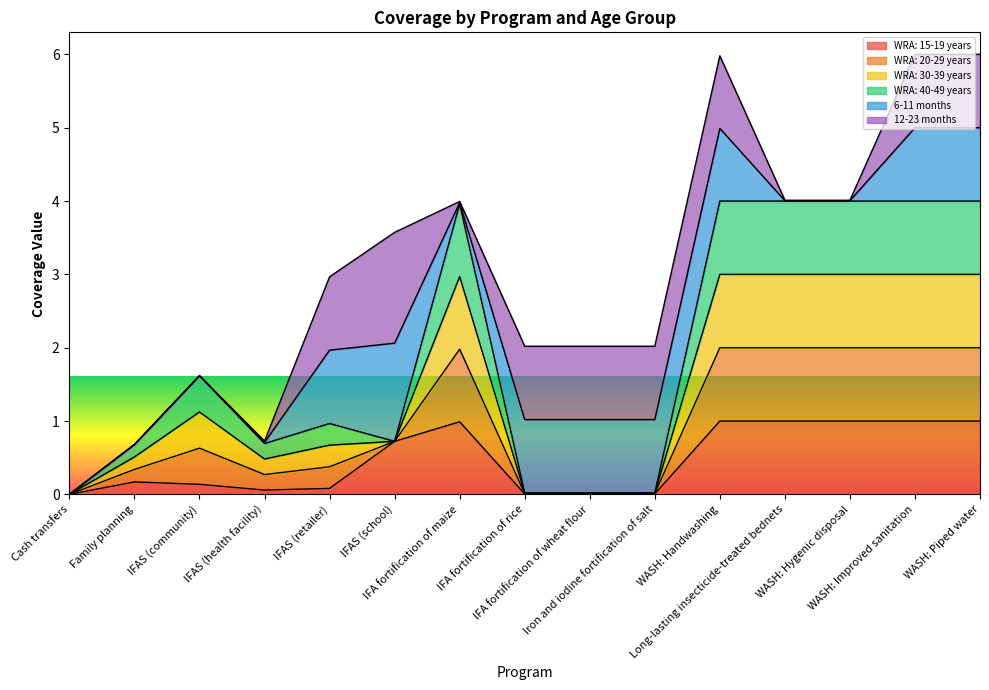

True or false: WRA: 20-29 years and WRA: 30-39 years cross at least once.

False